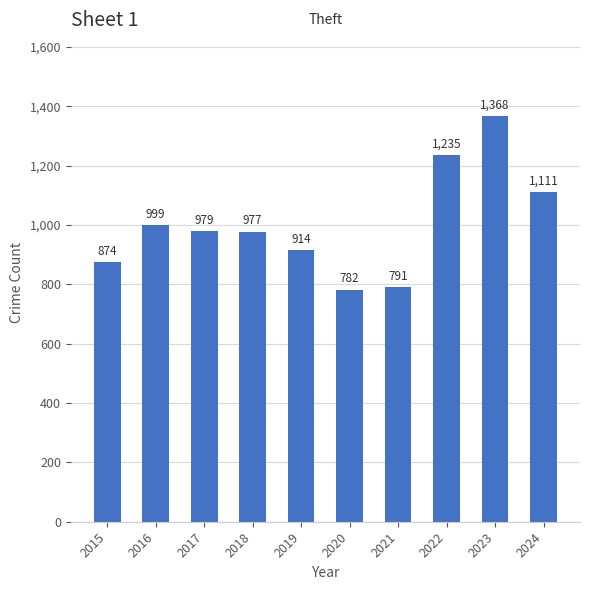

True or false: the data shows 1111 at 2024.

True